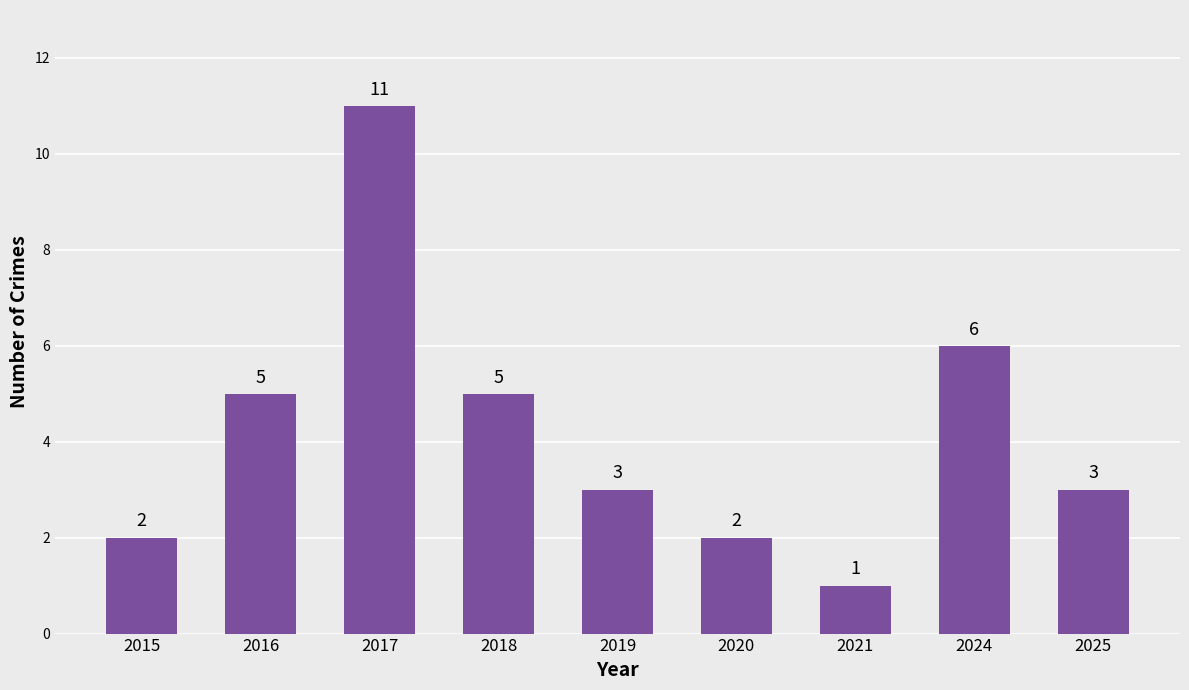

Reading left to right, extract all data points from this chart.

2	5	11	5	3	2	1	6	3